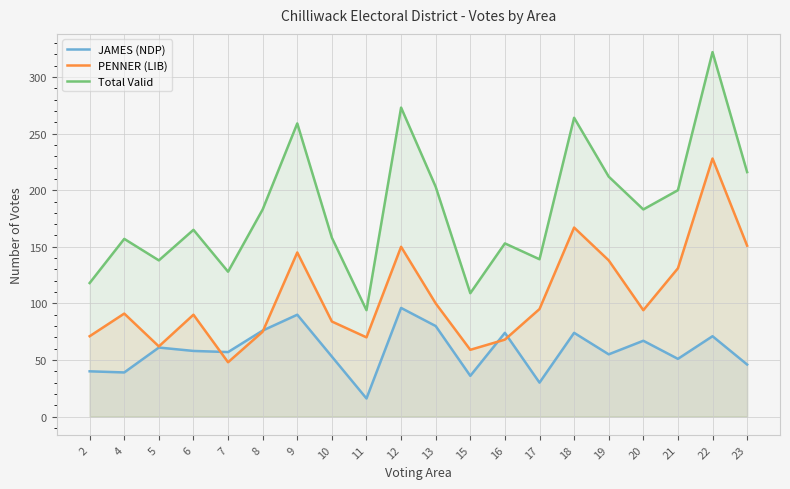

Which category has the lowest value in the JAMES (NDP) series?

11